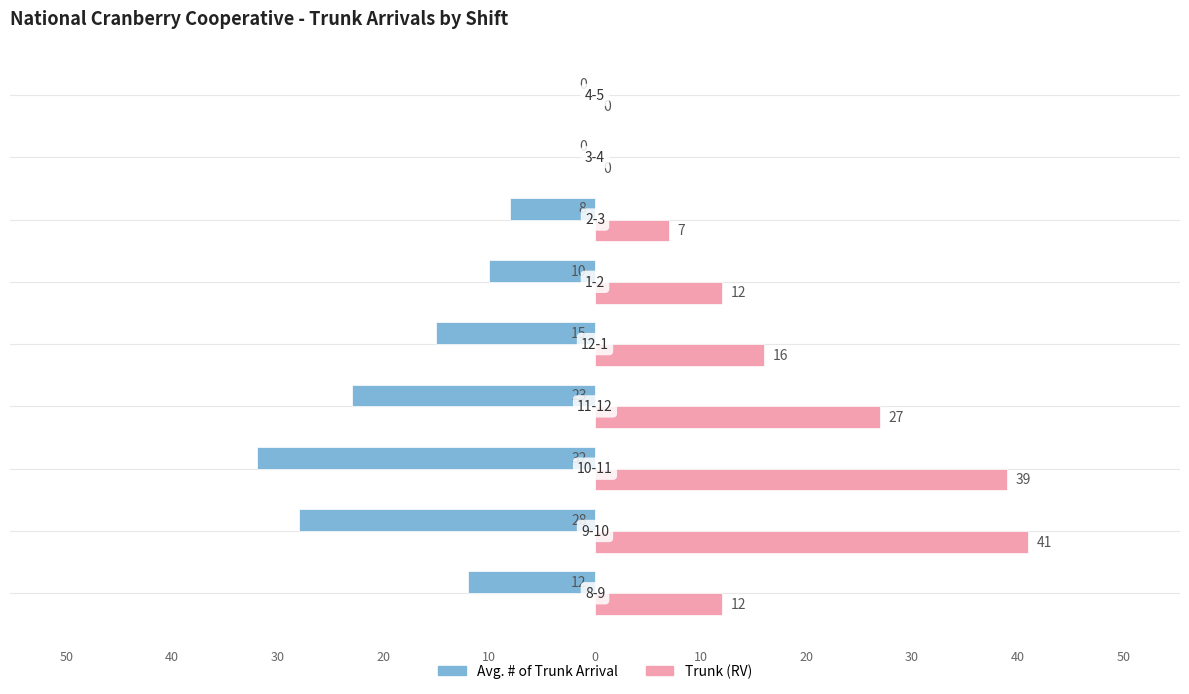

What are all the series names shown in the legend?

Avg. # of Trunk Arrival, Trunk (RV)